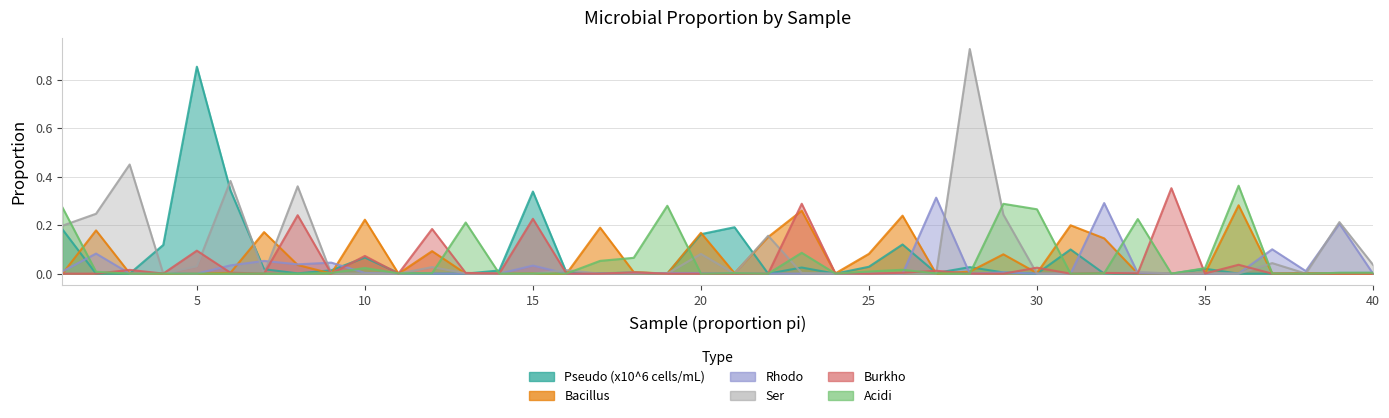

Which category has the lowest value in the Ser series?

27